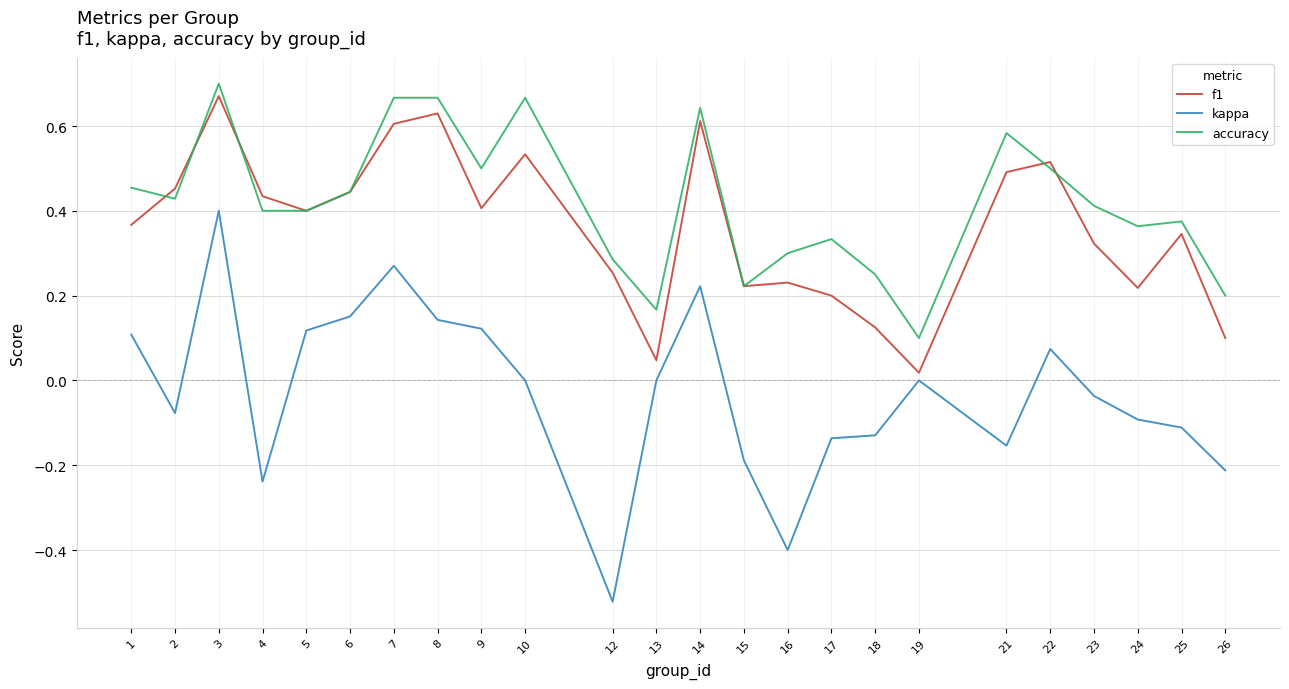

True or false: accuracy and kappa intersect in this chart.

False